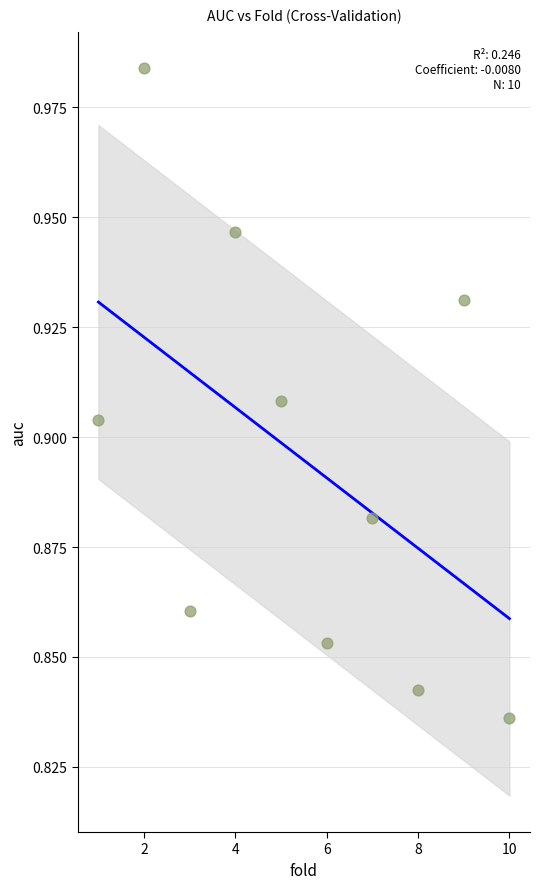

What is the range of X values (max minus min)?

9.0